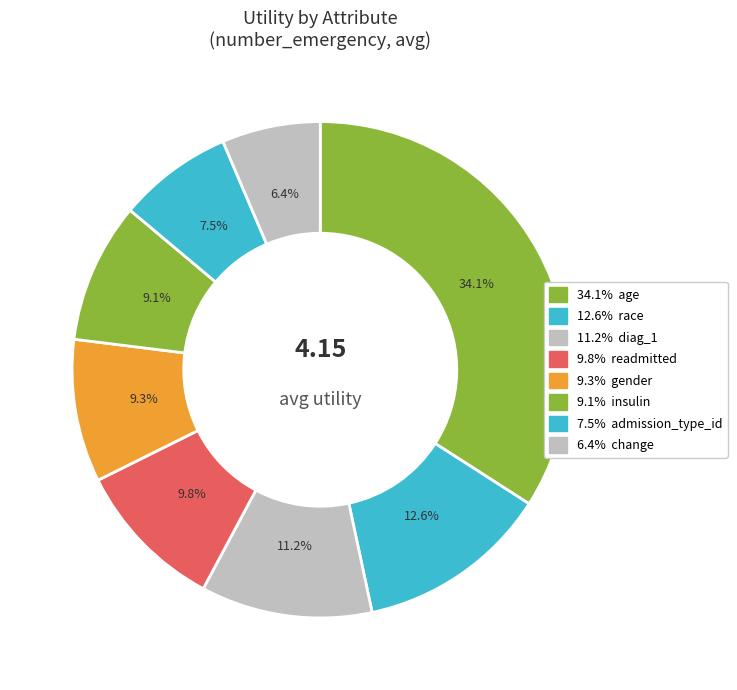

How many segments does this pie chart have?

8